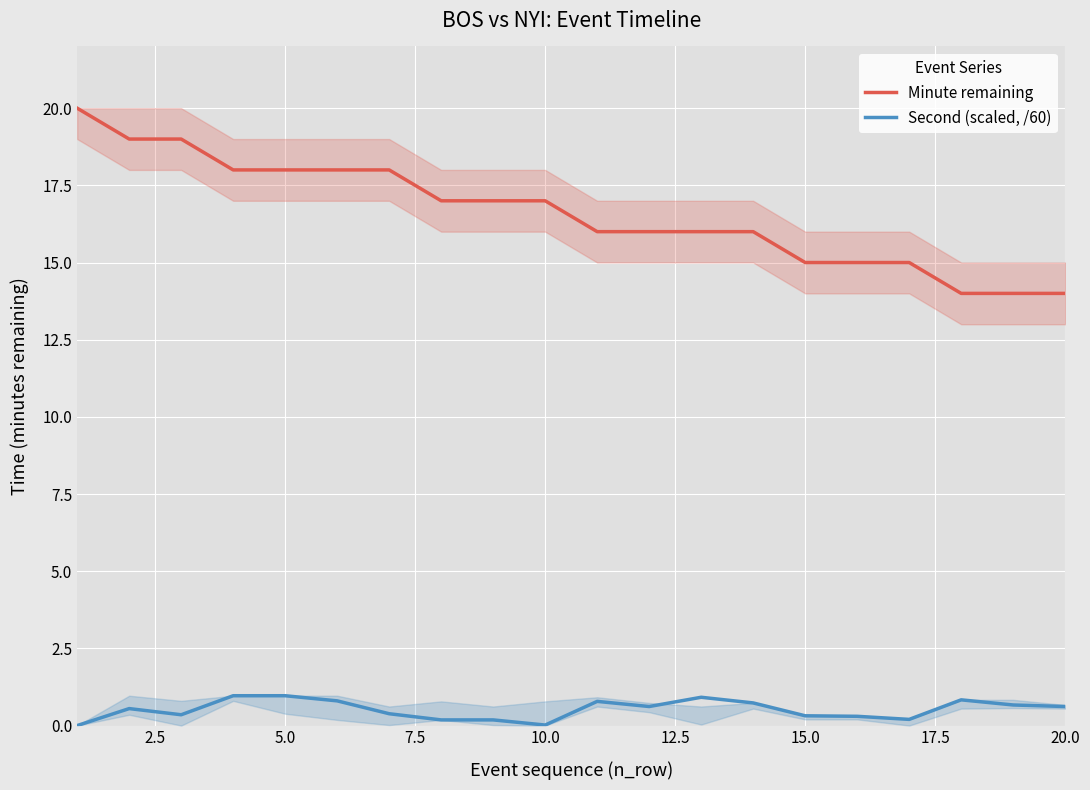

How many positive values does the Second (scaled, /60) series have?

19